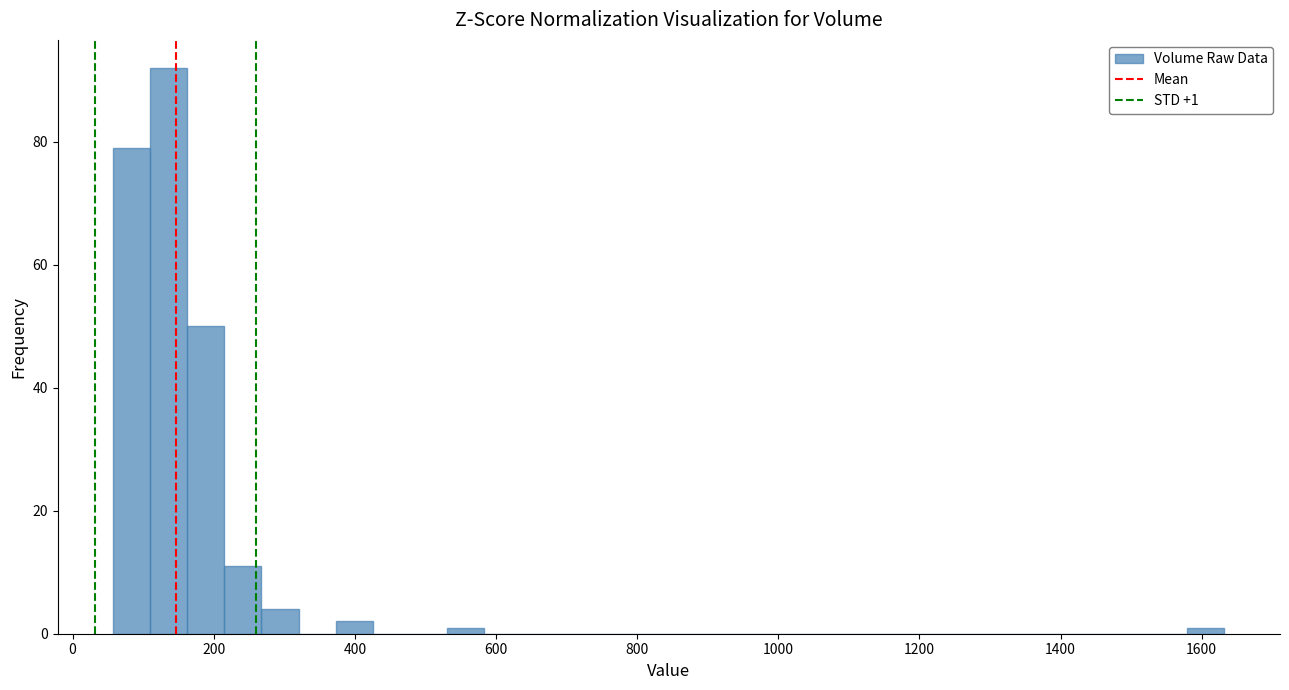

Read against the x-axis, roughly where is the centre of the tallest bar?

140